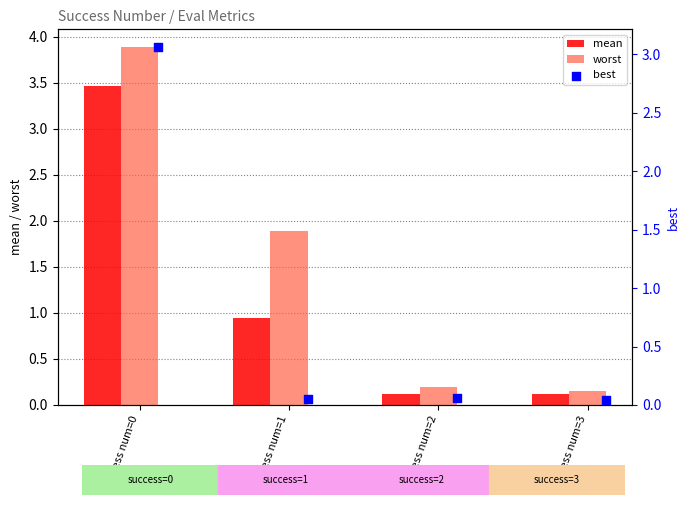

Which series reaches the maximum Y coordinate?

worst